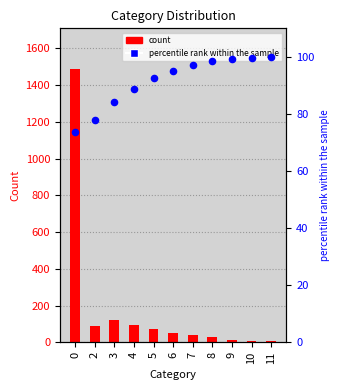

Is the value of count at 0 greater than the value of percentile rank within sample at 2?

Yes